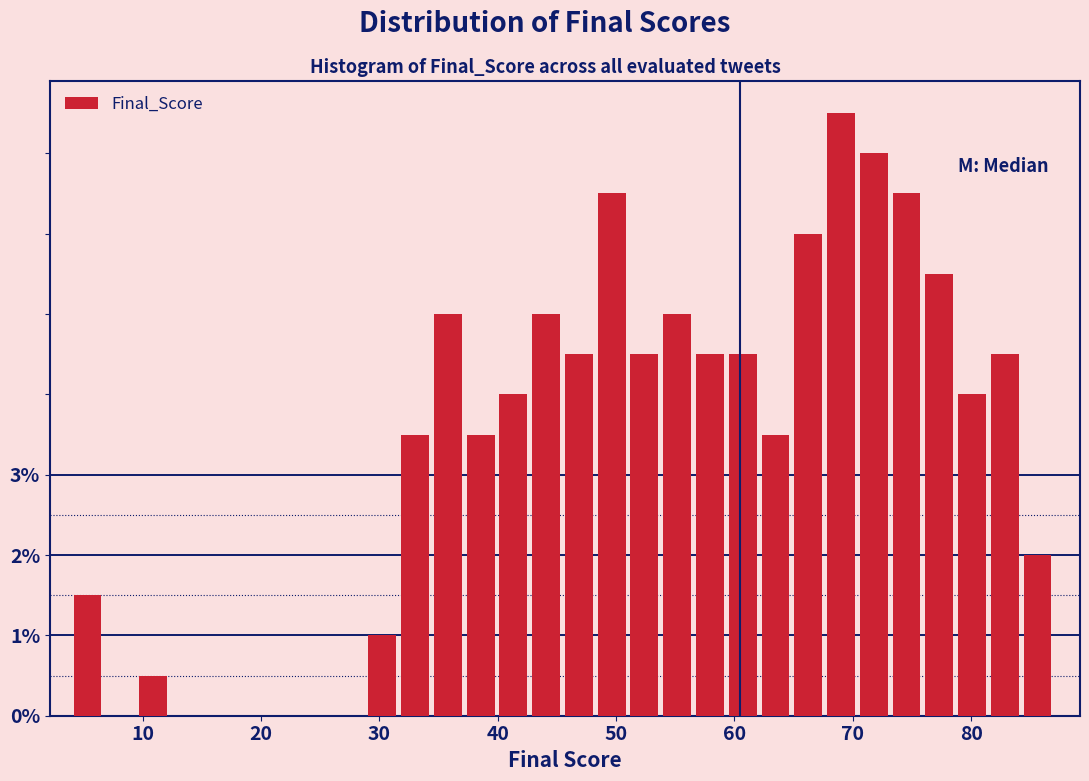

Around what value on the x-axis is the tallest bar? Give the approximate position of its centre, as read against the axis.

69